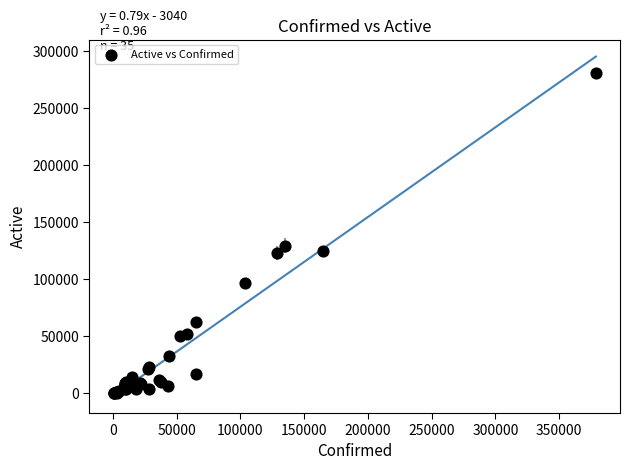

What Y value in the scatter plot is closest to 140368?

129159